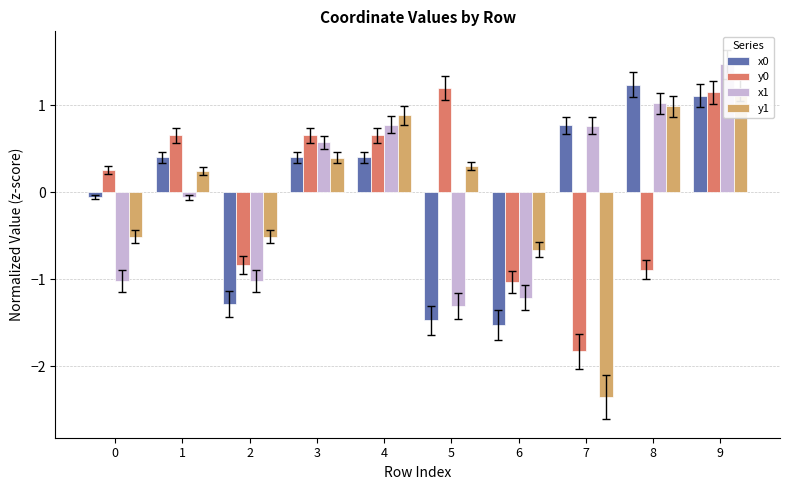

Reading right to left, extract all data points from this chart.

x0: 9=1.1	8=1.2	7=0.8	6=-1.5	5=-1.5	4=0.4	3=0.4	2=-1.3	1=0.4	0=-0.0
y0: 9=1.1	8=-0.9	7=-1.8	6=-1.0	5=1.2	4=0.7	3=0.7	2=-0.8	1=0.7	0=0.3
x1: 9=1.5	8=1.0	7=0.8	6=-1.2	5=-1.3	4=0.8	3=0.6	2=-1.0	1=-0.1	0=-1.0
y1: 9=1.2	8=1.0	7=-2.4	6=-0.7	5=0.3	4=0.9	3=0.4	2=-0.5	1=0.3	0=-0.5